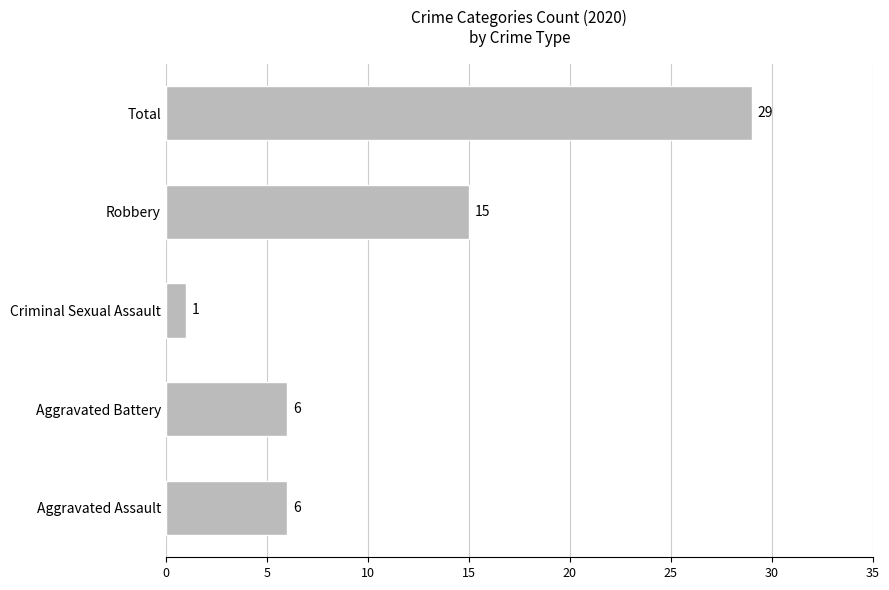

At which label is the value closest to 15?

Robbery